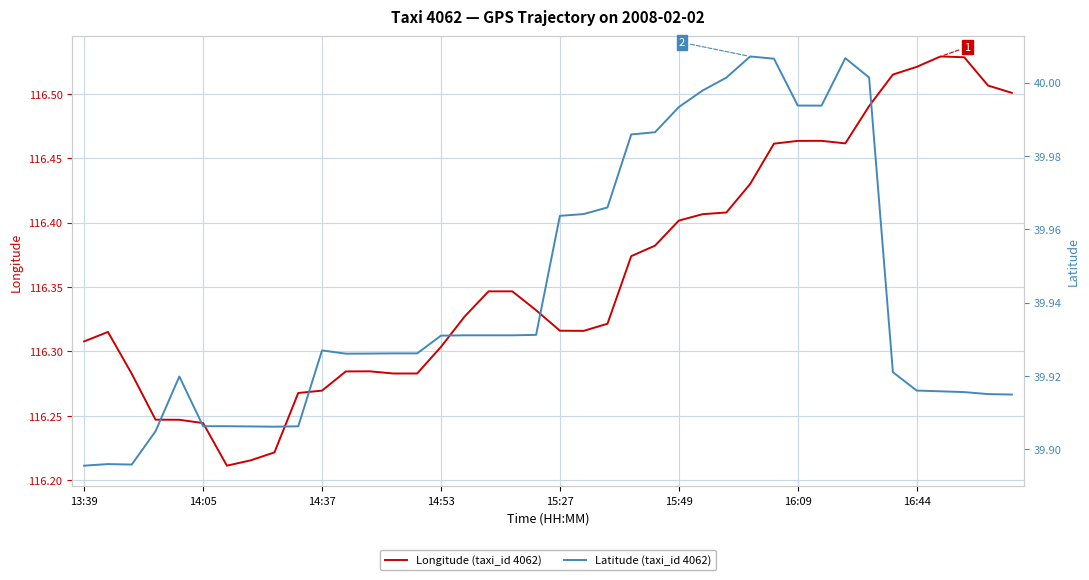

The Longitude (taxi_id 4062) series shows 42.8 at 15:27. True or false?

False